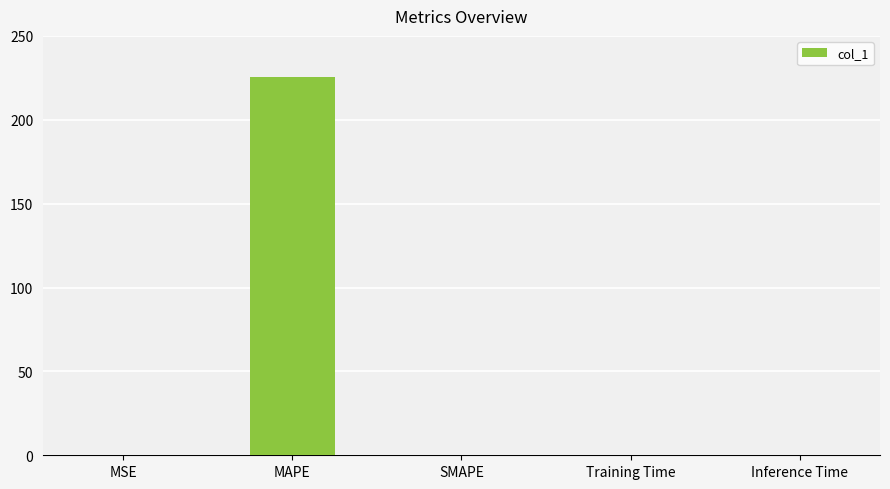

Count the number of categories in the chart.

5